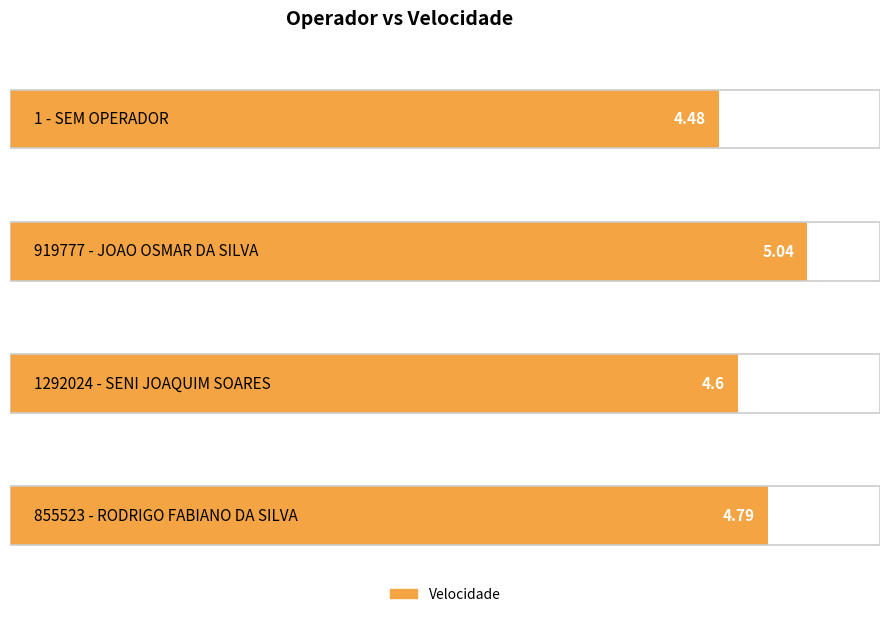

Reading left to right, what are all the values shown in this chart?

4.5	5.0	4.6	4.8